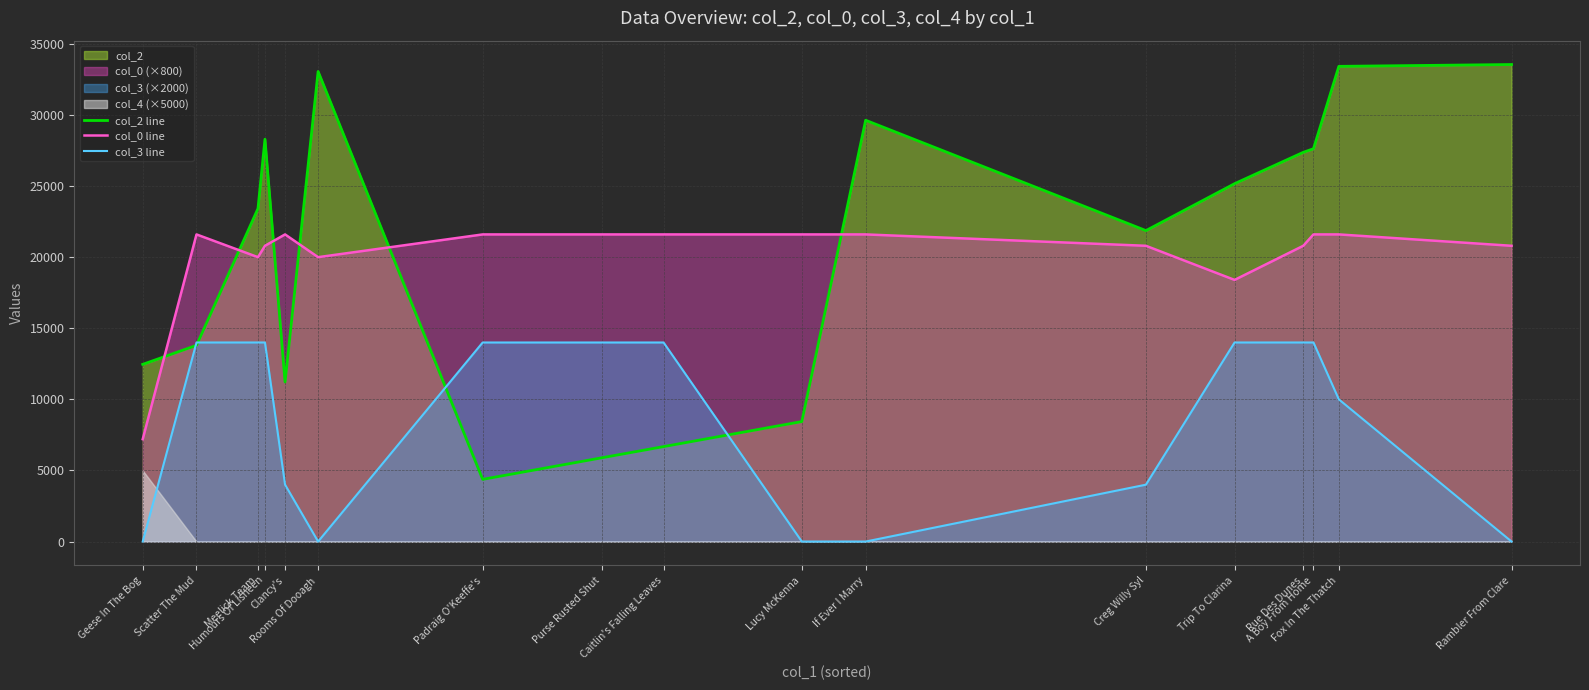

After their last crossing, which series has the higher values: col_2 line or col_3 line?

col_2 line